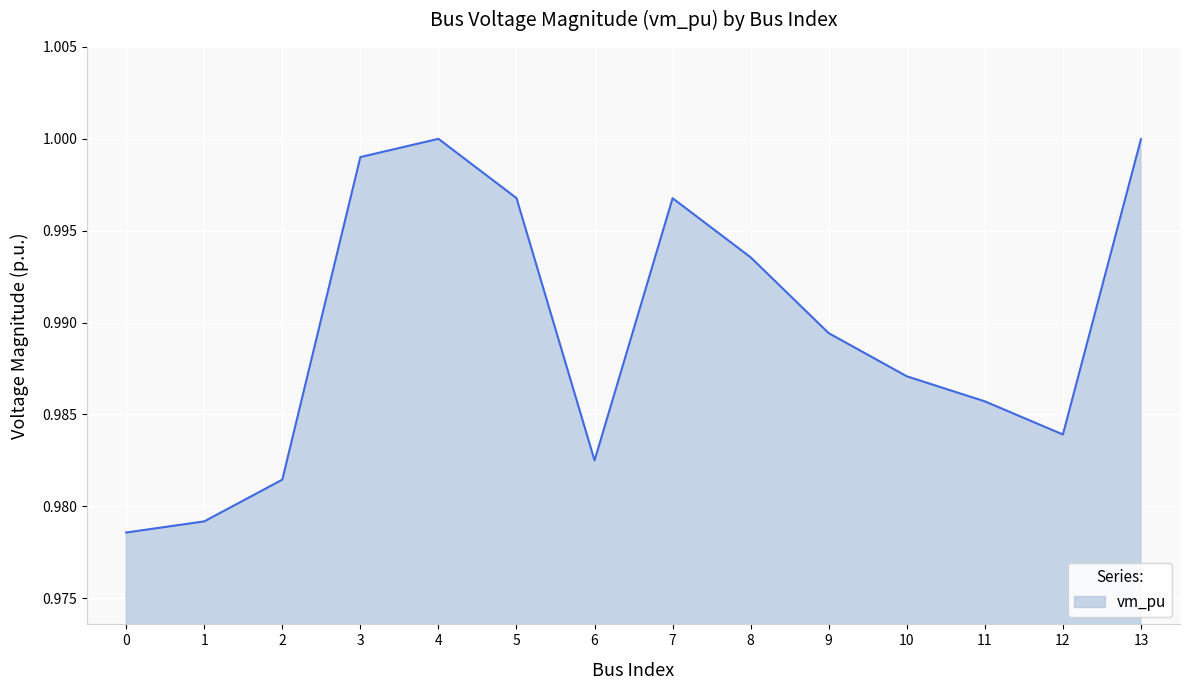

Where is the first local maximum?

4